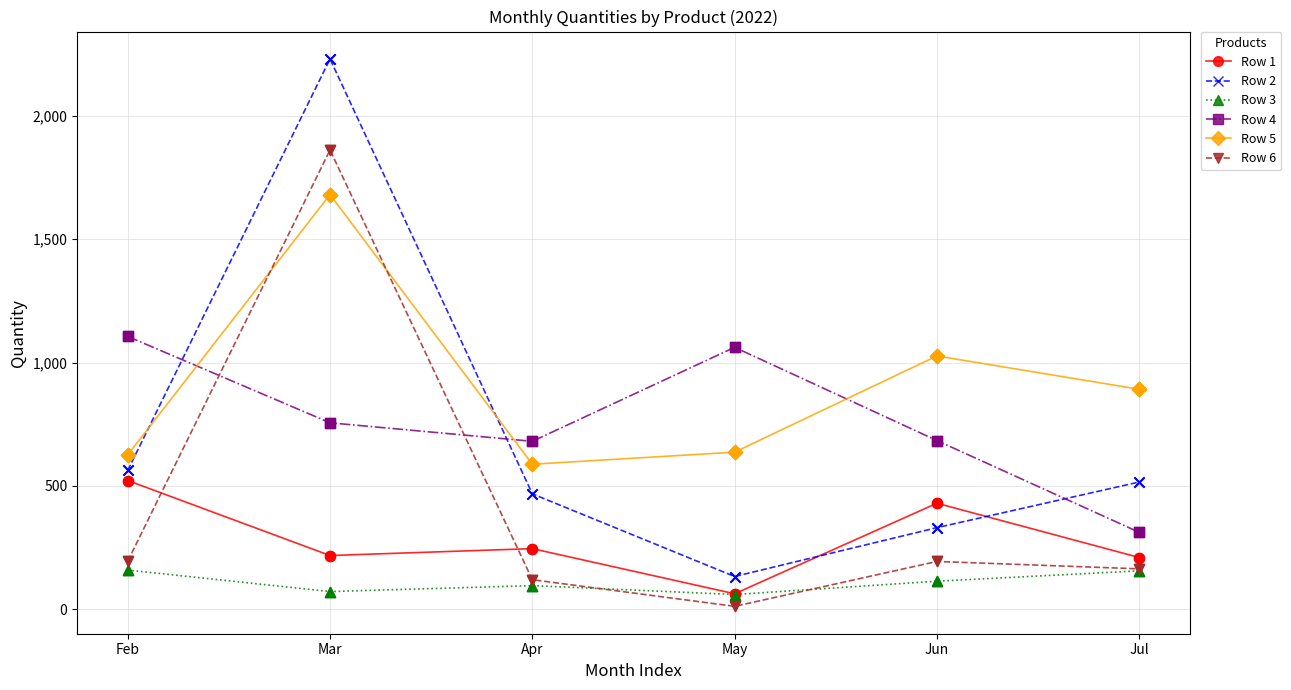

What is the difference between the highest and lowest values at Mar?

2159